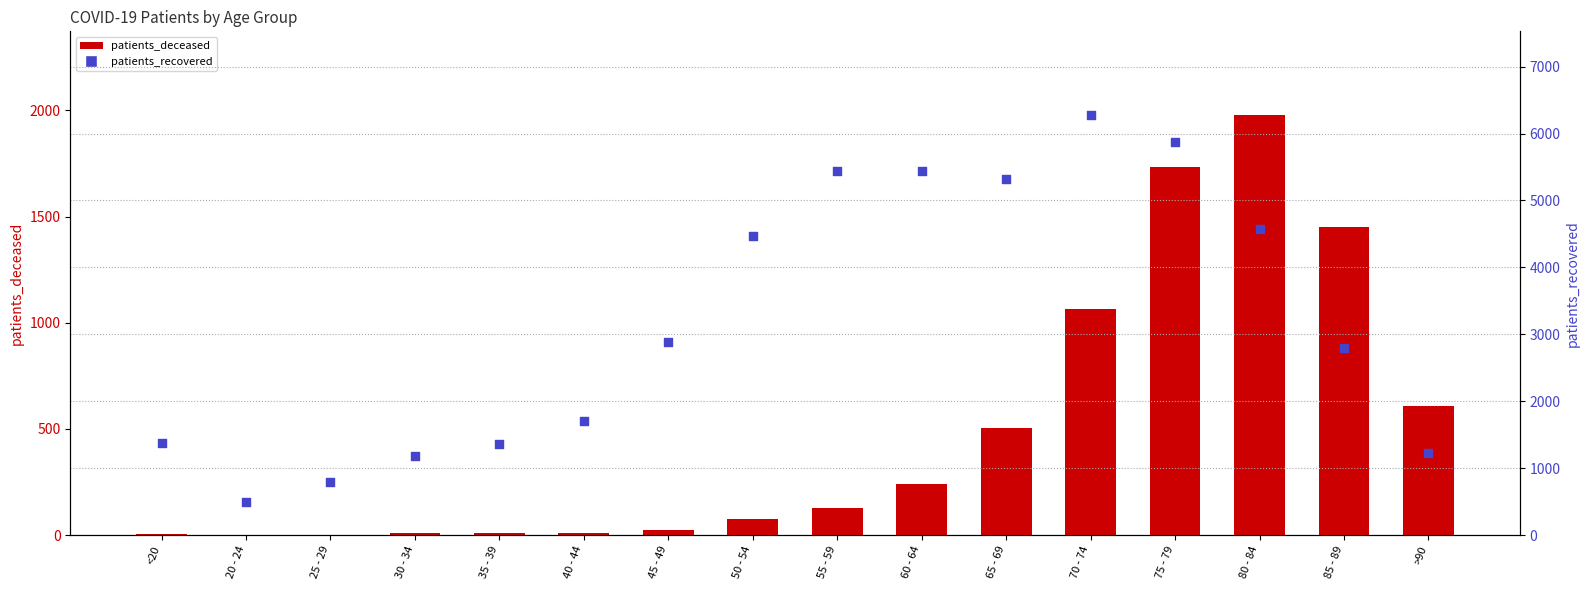

Which series reaches the minimum Y coordinate?

patients_deceased